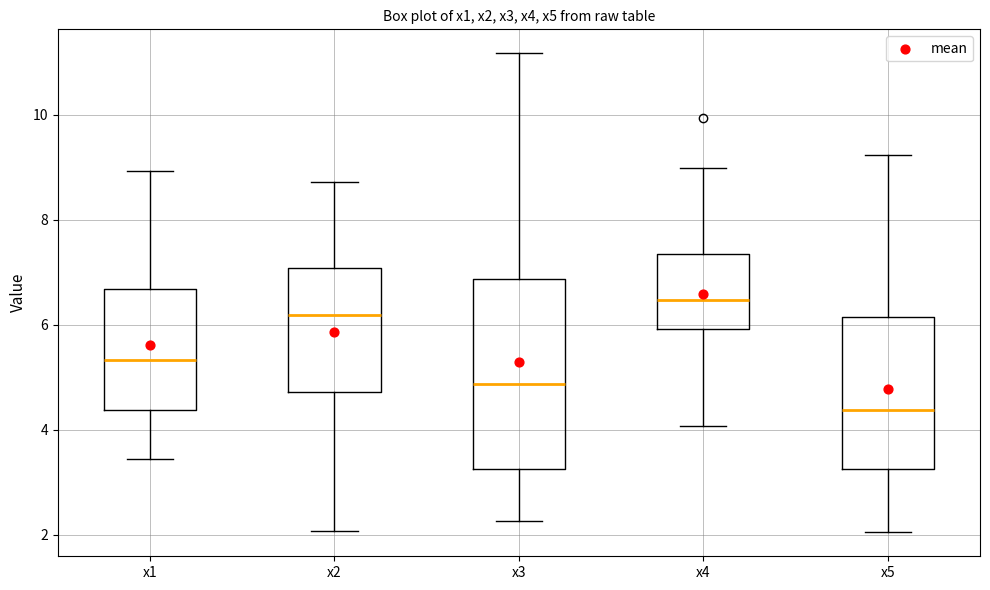

Where is the lower edge of the box for x4 on the y-axis? The values are not printed on the chart, so give them approximately, as read against the axis.

6.0